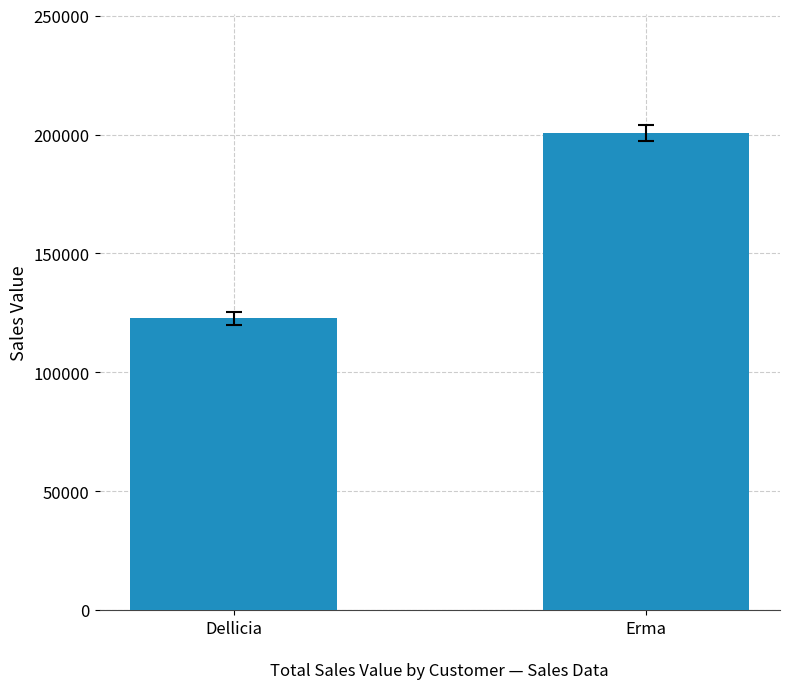

Where does the data first go above 200519?

Erma